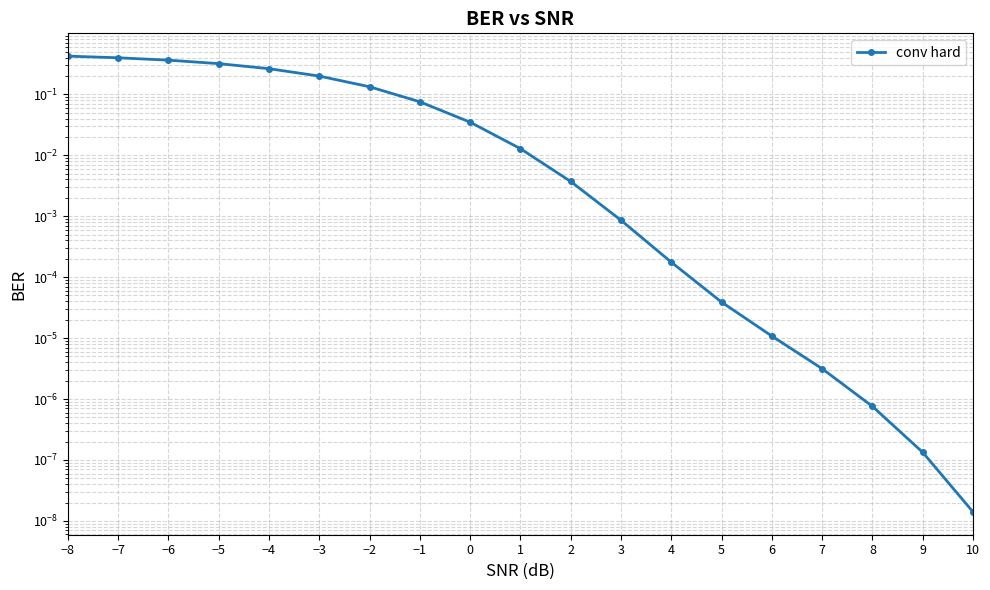

Is it true that the value at −1 is 0.1?

True